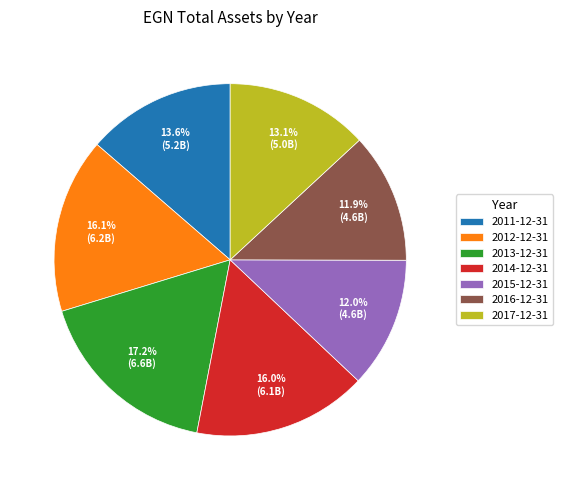

Which has a higher value, 2014-12-31 or 2017-12-31?

2014-12-31